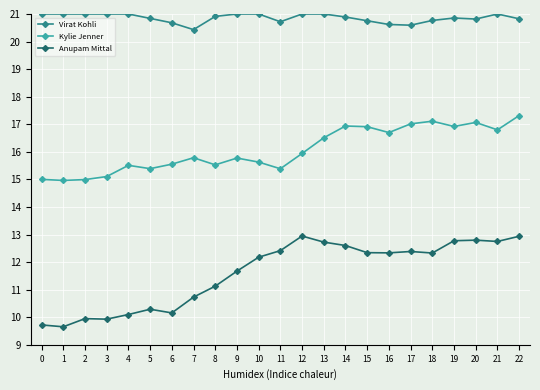

True or false: Kylie Jenner and Anupam Mittal intersect in this chart.

False